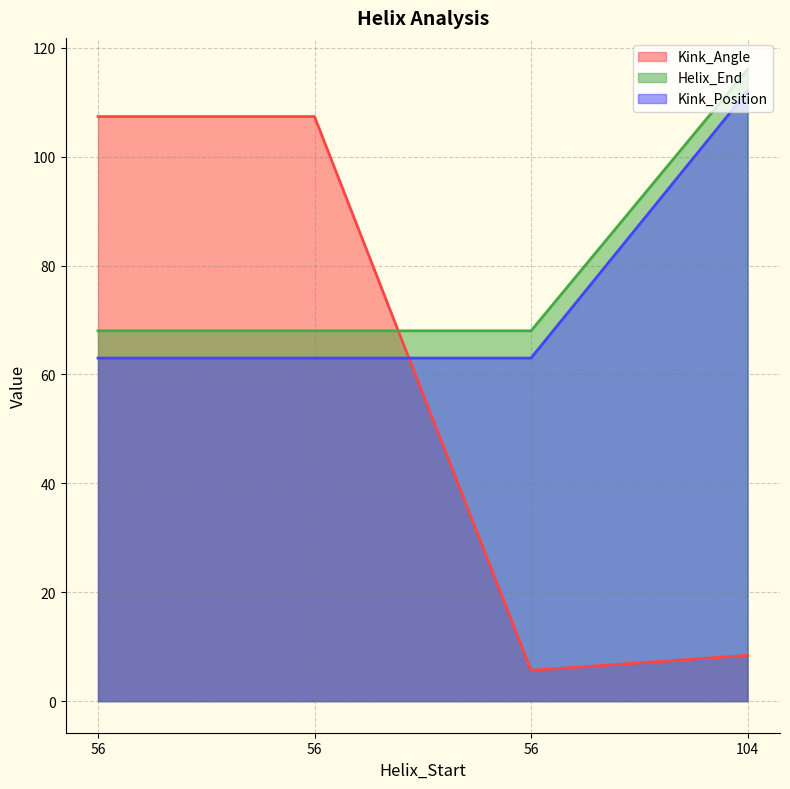

Reading left to right, extract all data points from this chart.

Kink_Angle: 107.3	107.3	5.6	8.4
Helix_End: 68.0	68.0	68.0	116.0
Kink_Position: 63.0	63.0	63.0	112.0